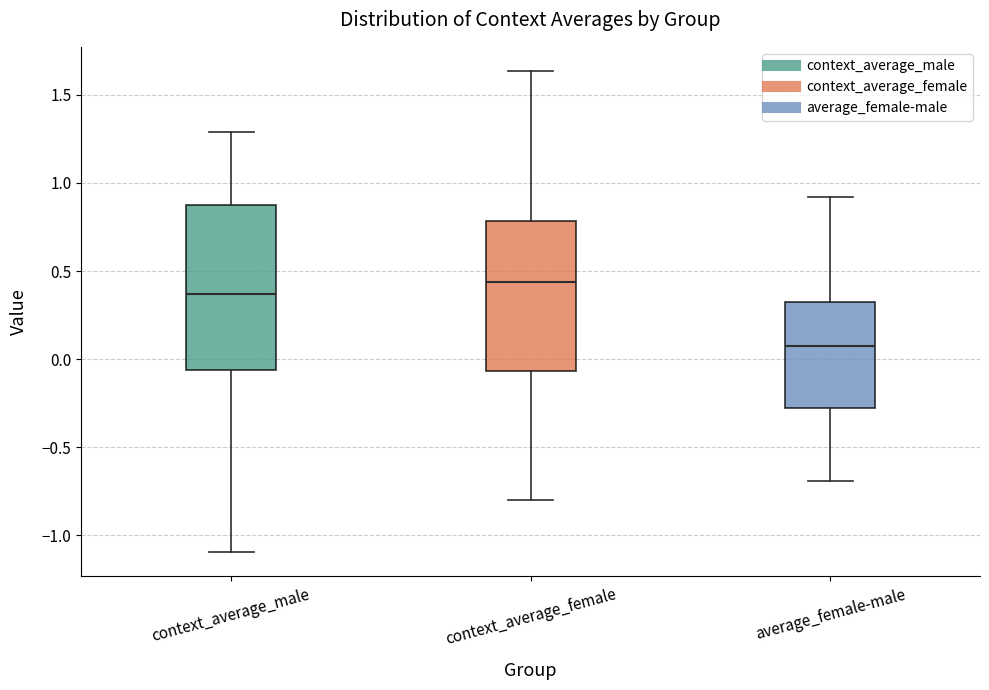

Reading left to right, read every box against the y-axis: the position of its median line, the range the box covers, and the ends of its whiskers. The values are not printed on the chart, so give them approximately, as read against the axis.

context_average_male: median 0.35, box -0.05 to 0.85, whiskers -1.10 to 1.30
context_average_female: median 0.45, box -0.05 to 0.80, whiskers -0.80 to 1.65
average_female-male: median 0.05, box -0.30 to 0.35, whiskers -0.70 to 0.90